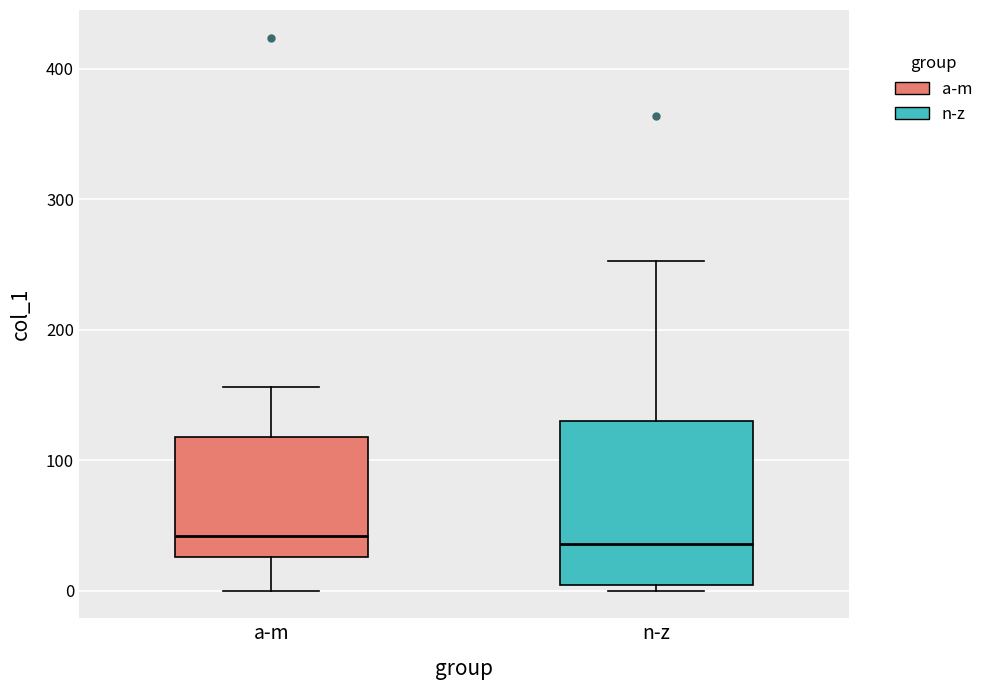

Reading left to right, read every box against the y-axis: the position of its median line, the range the box covers, and the ends of its whiskers. The values are not printed on the chart, so give them approximately, as read against the axis.

a-m: median 40, box 30 to 120, whiskers 0 to 160
n-z: median 40, box 0 to 130, whiskers 0 (just below the box's lower edge) to 250